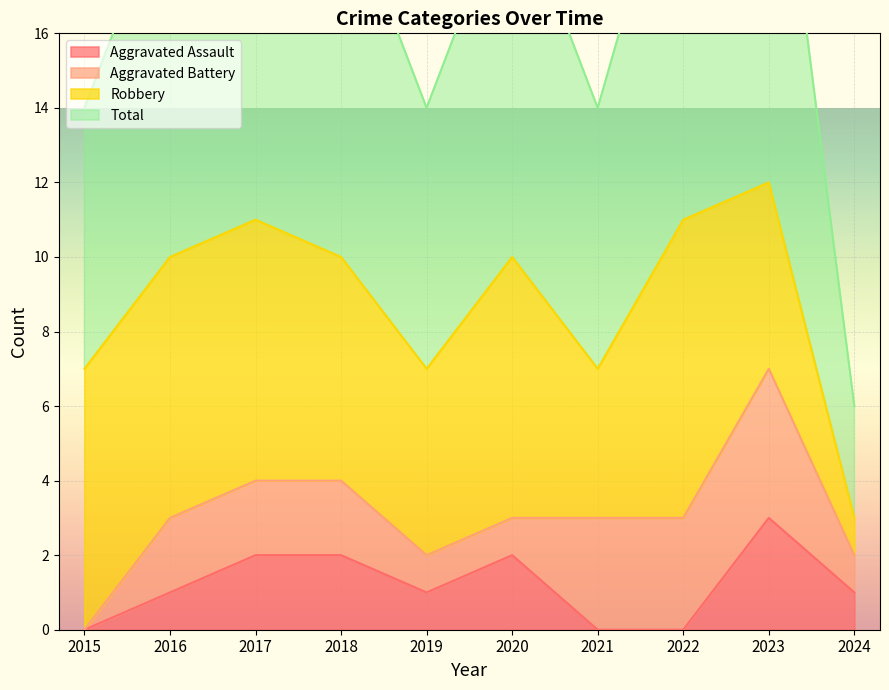

The Aggravated Assault series shows 1 at 2020. True or false?

False